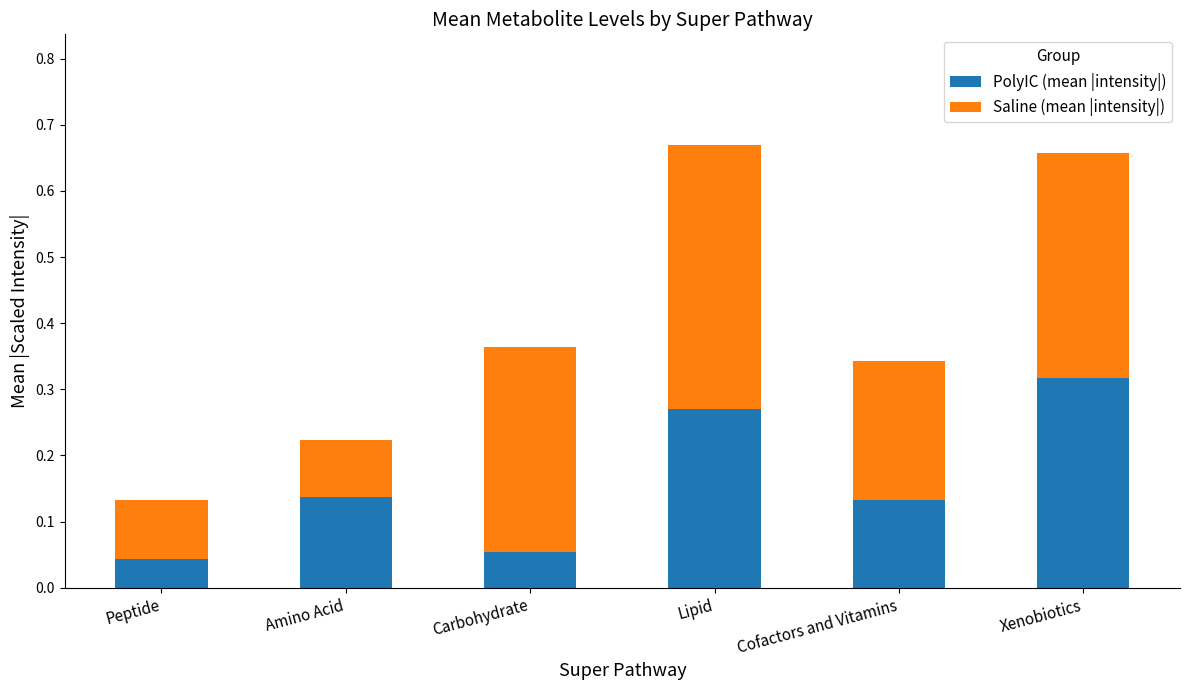

How many categories are shown in the chart?

6